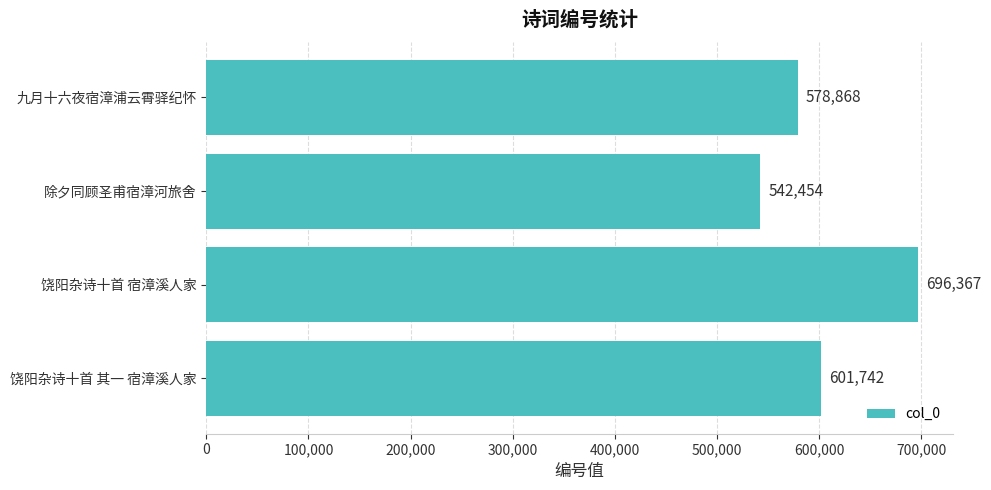

Does the chart contain stacked bars?

No